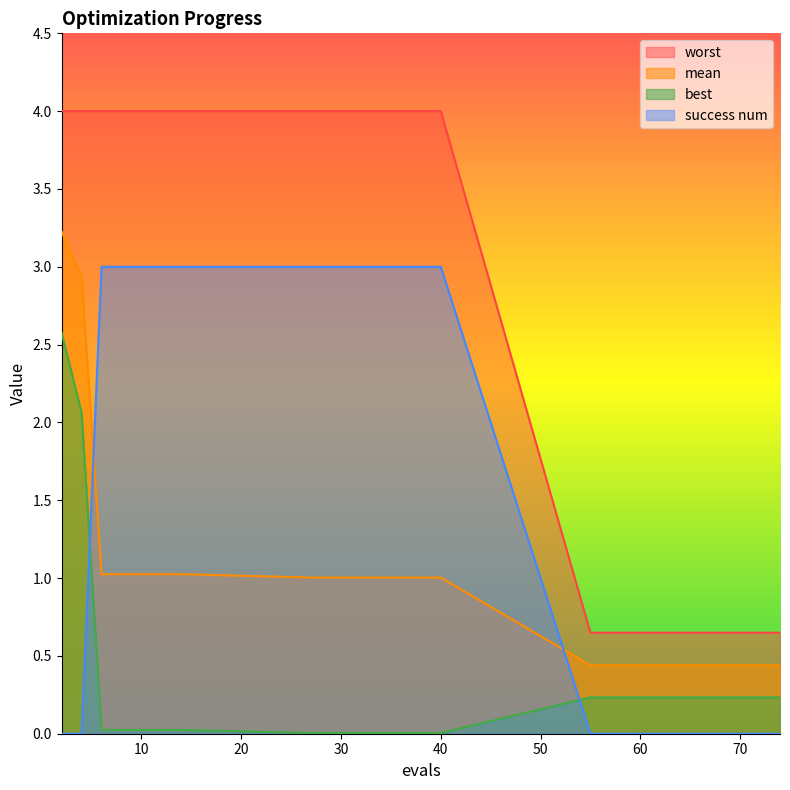

What is the difference between the maximum and minimum values in the best series?

2.6